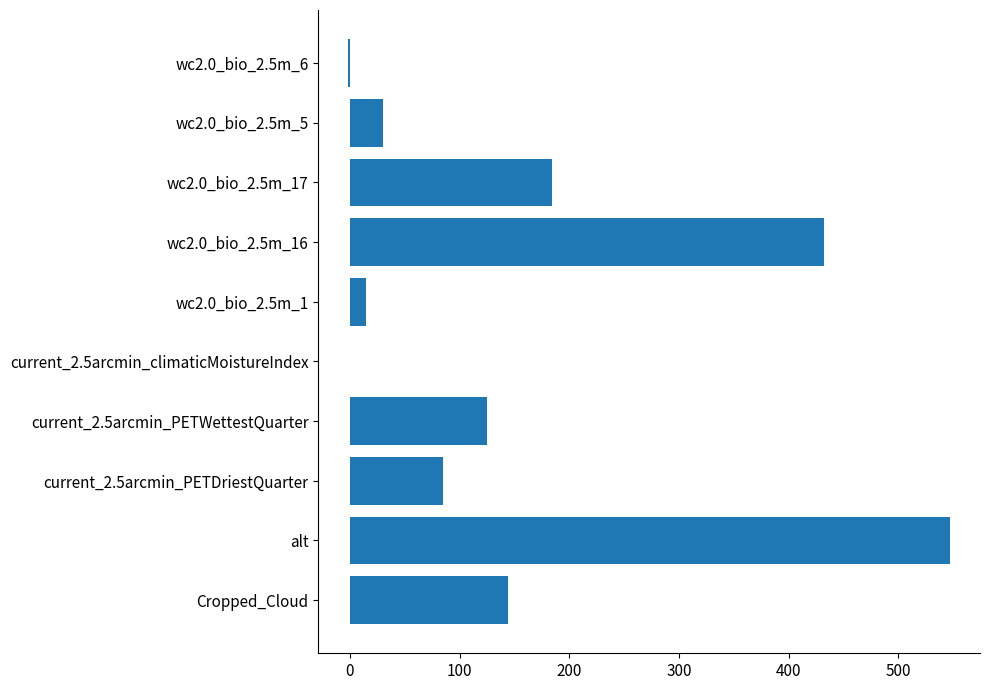

Which has a higher value, alt or wc2.0_bio_2.5m_17?

alt